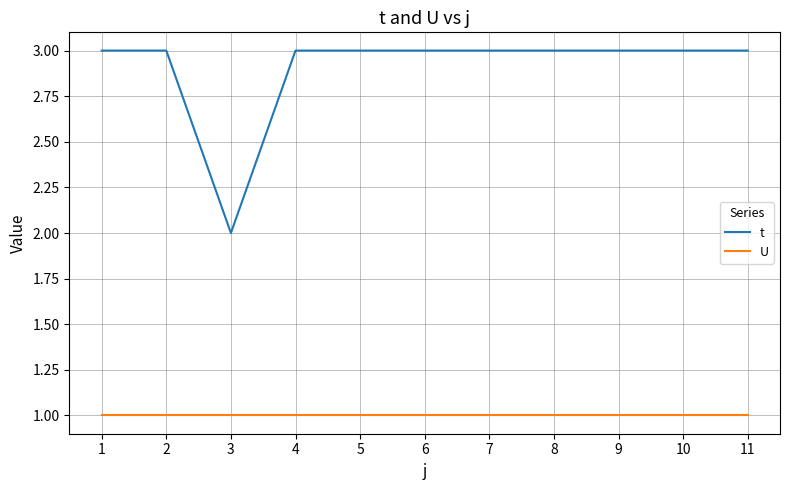

Reading left to right, what are all the values shown in this chart?

t: 1=3	2=3	3=2	4=3	5=3	6=3	7=3	8=3	9=3	10=3	11=3
U: 1=1	2=1	3=1	4=1	5=1	6=1	7=1	8=1	9=1	10=1	11=1